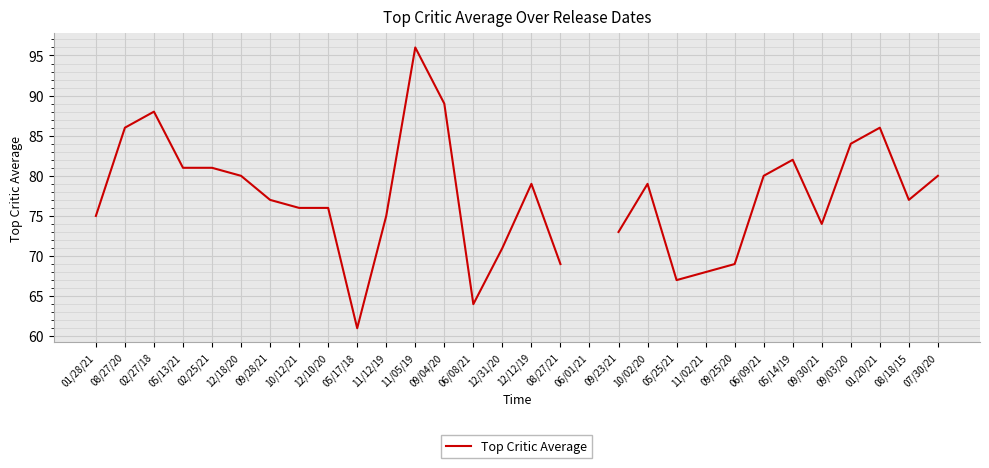

Where does the data first go above 79?

08/27/20